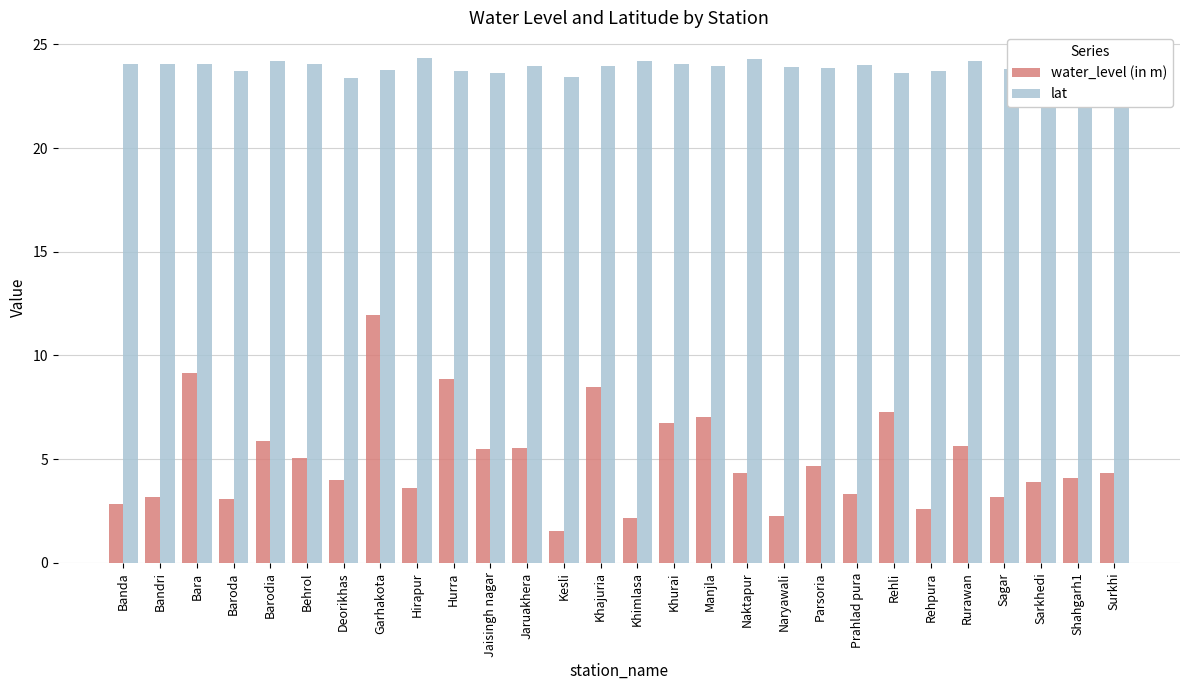

Is it true that water_level (in m) equals 5.9 at Barodia?

True